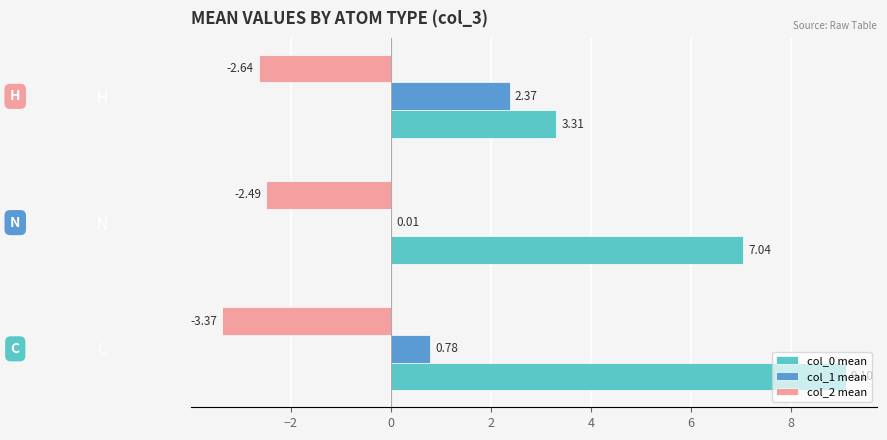

What is the total value across all series at N?

4.6